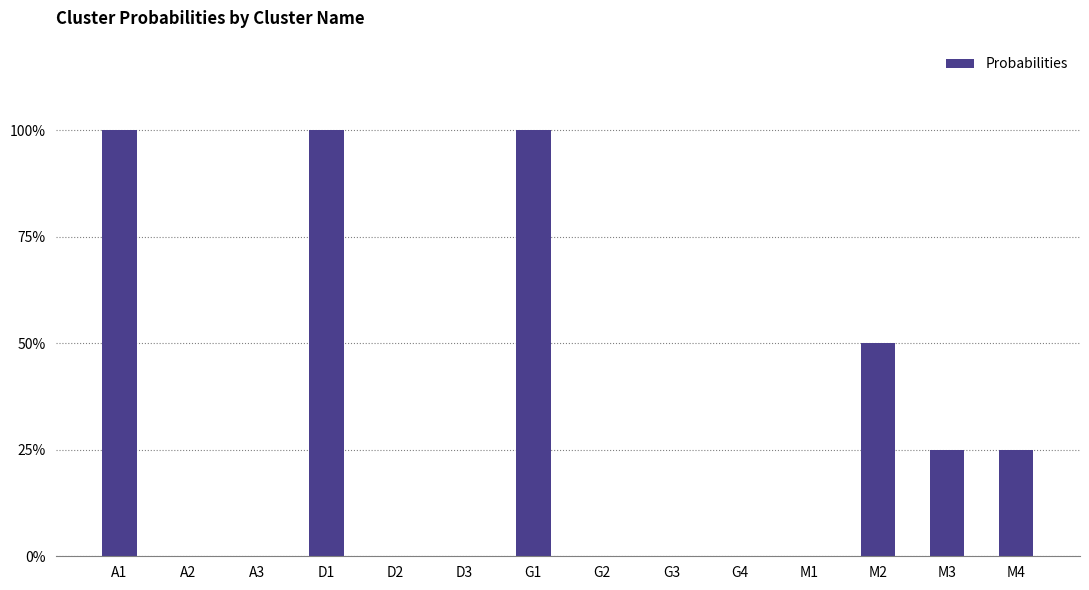

How many bars are there in total?

14